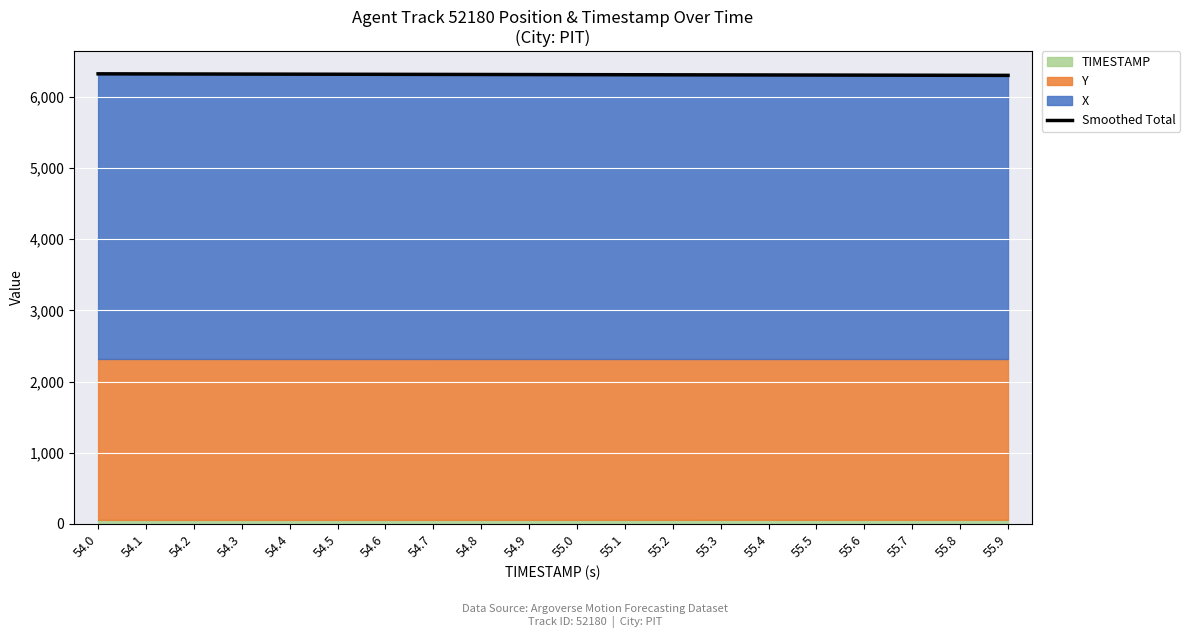

Approximately how many times larger is the value at 55.6 compared to 55.9?

1.0